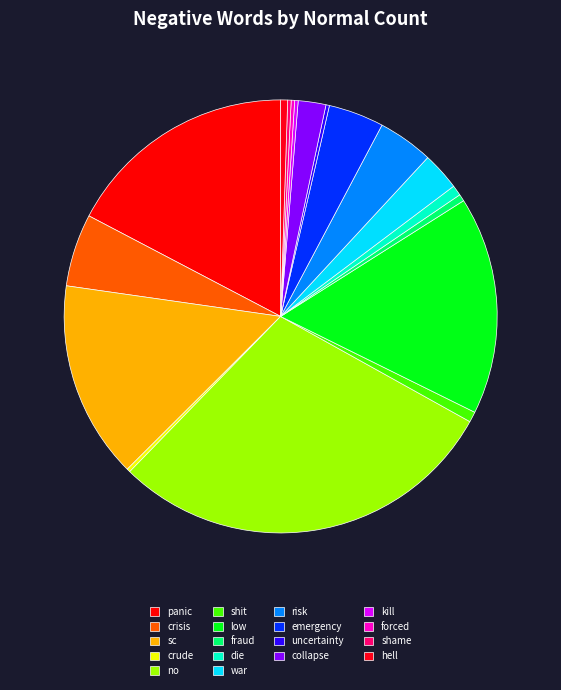

To the nearest percent, what percentage of the pie is risk?

4%